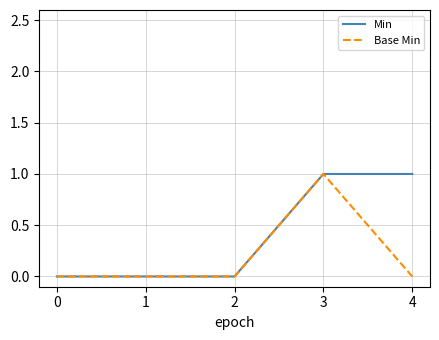

How many categories are shown in the chart?

5